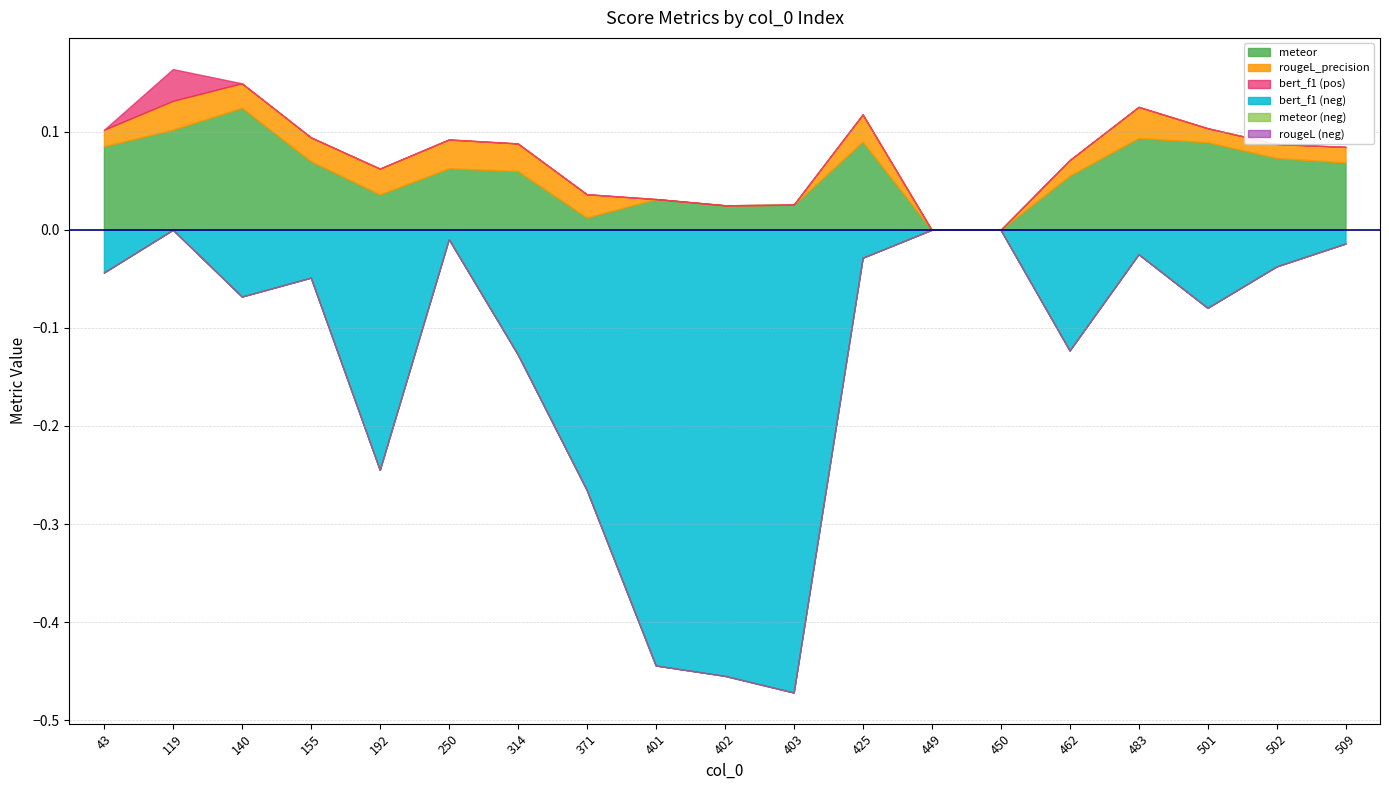

Which series has the widest spread of values?

bert_f1